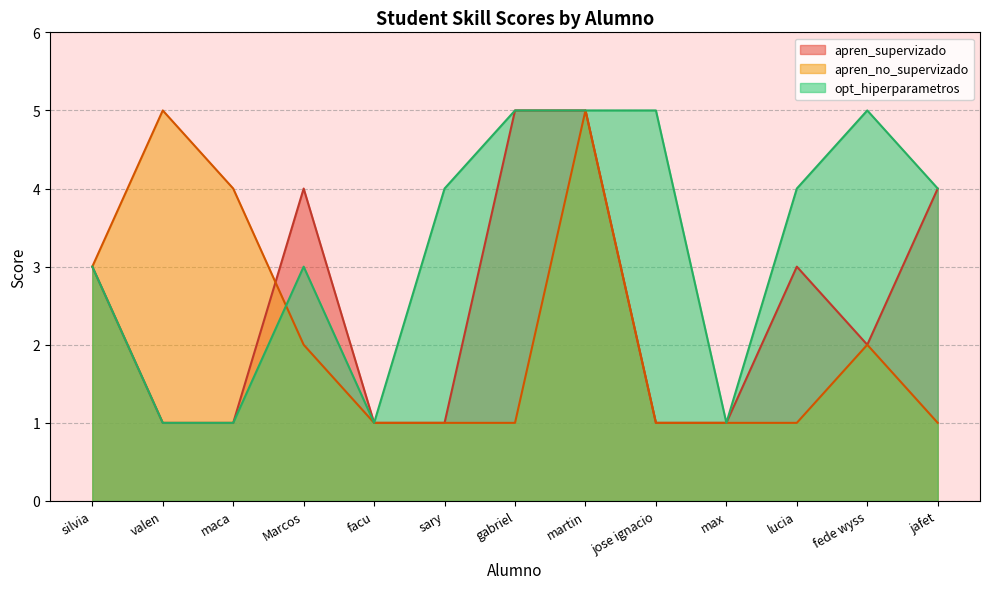

What is the difference between the opt_hiperparametros values at fede wyss and Marcos?

2